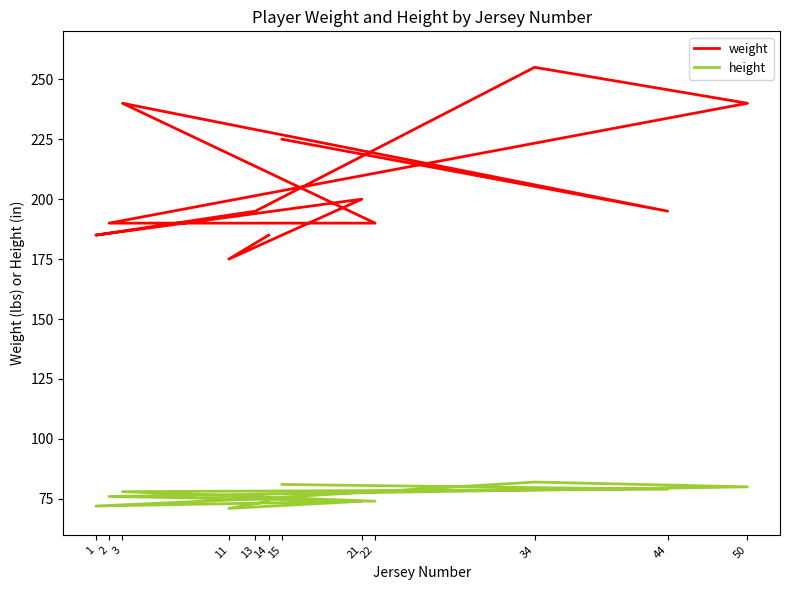

How many values in the weight series are below 195?

5